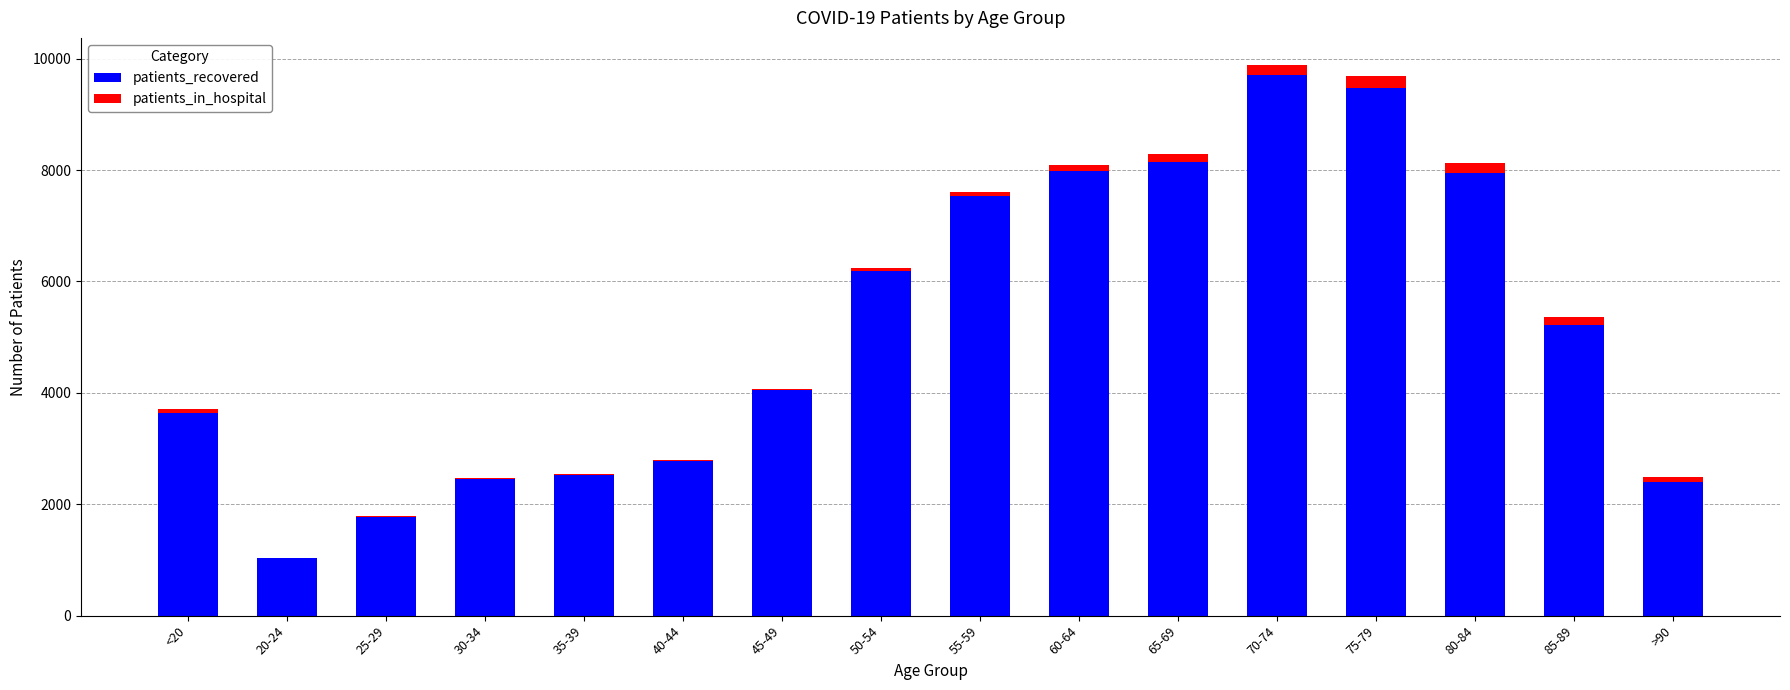

Which category has the highest value in the patients_recovered series?

70-74